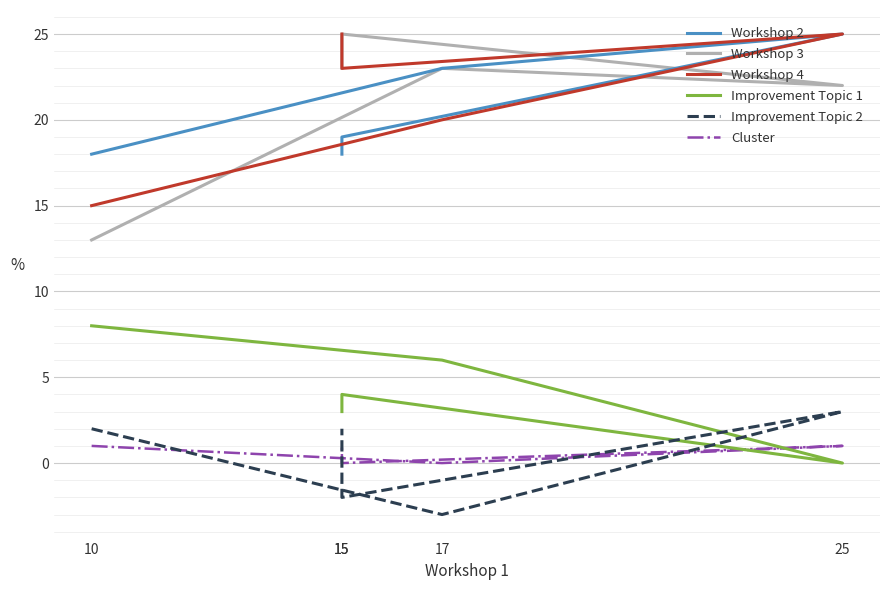

How many lines are shown in the chart?

6